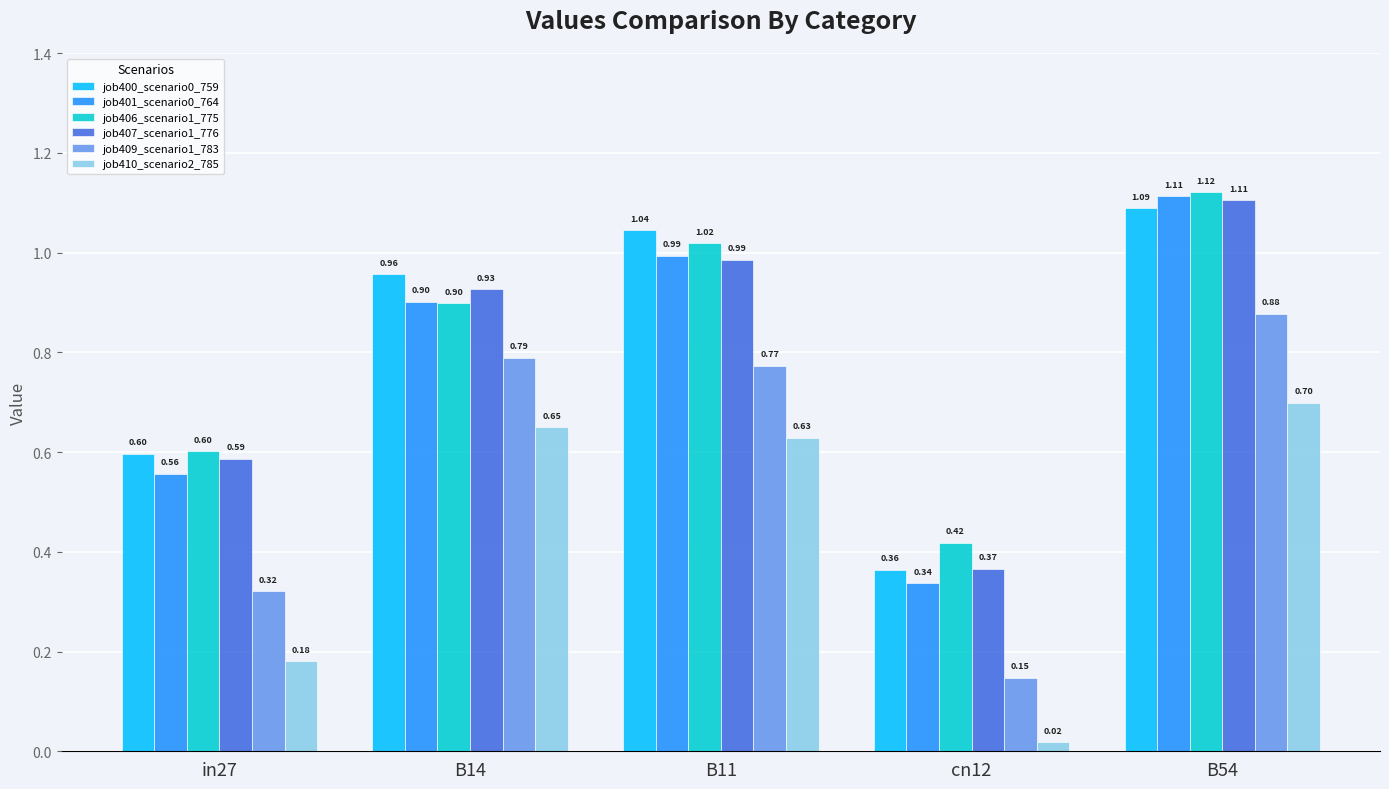

What is the total value across all series at B11?

5.4